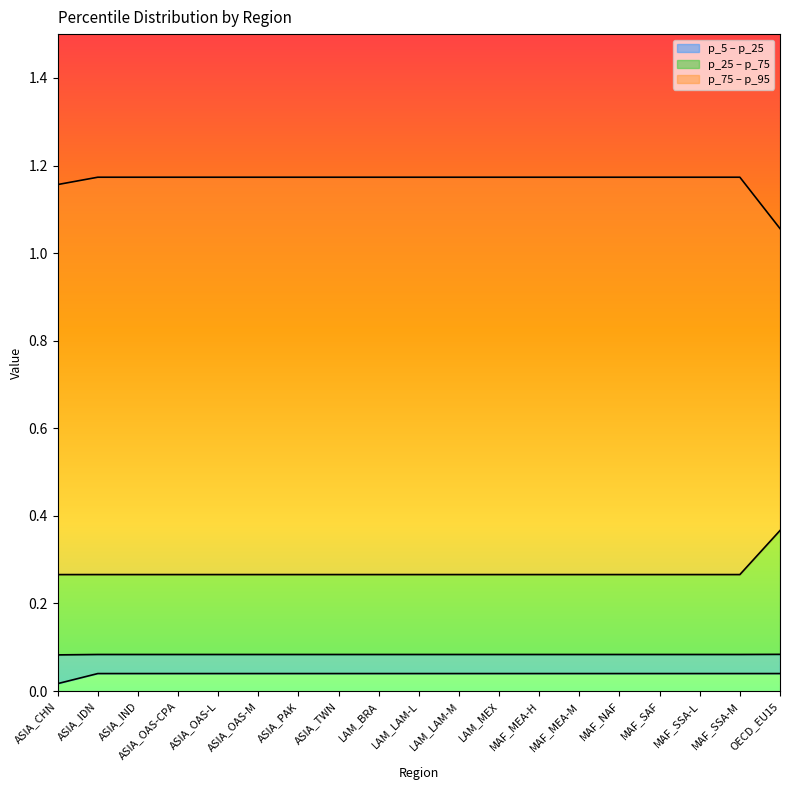

Reading left to right, transcribe all the data shown in this chart.

p_5_line: 0.0	0.0	0.0	0.0	0.0	0.0	0.0	0.0	0.0	0.0	0.0	0.0	0.0	0.0	0.0	0.0	0.0	0.0	0.0
p_25_line: 0.1	0.1	0.1	0.1	0.1	0.1	0.1	0.1	0.1	0.1	0.1	0.1	0.1	0.1	0.1	0.1	0.1	0.1	0.1
p_75_line: 0.3	0.3	0.3	0.3	0.3	0.3	0.3	0.3	0.3	0.3	0.3	0.3	0.3	0.3	0.3	0.3	0.3	0.3	0.4
p_95_line: 1.2	1.2	1.2	1.2	1.2	1.2	1.2	1.2	1.2	1.2	1.2	1.2	1.2	1.2	1.2	1.2	1.2	1.2	1.1